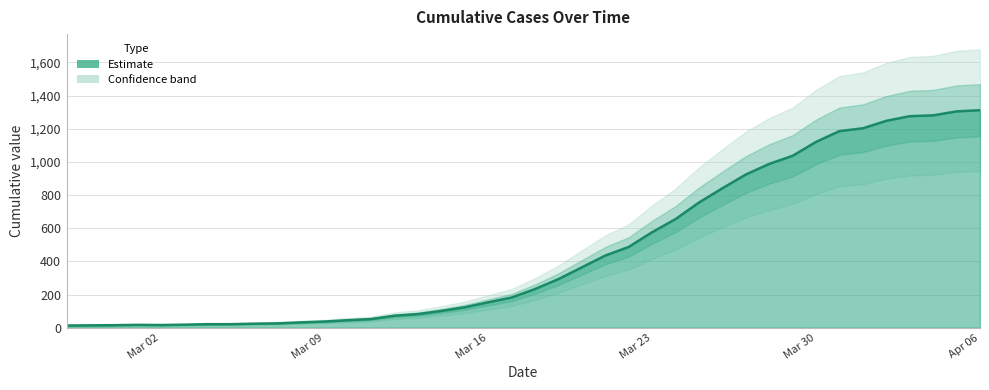

Where is the first local minimum?

Mar 02